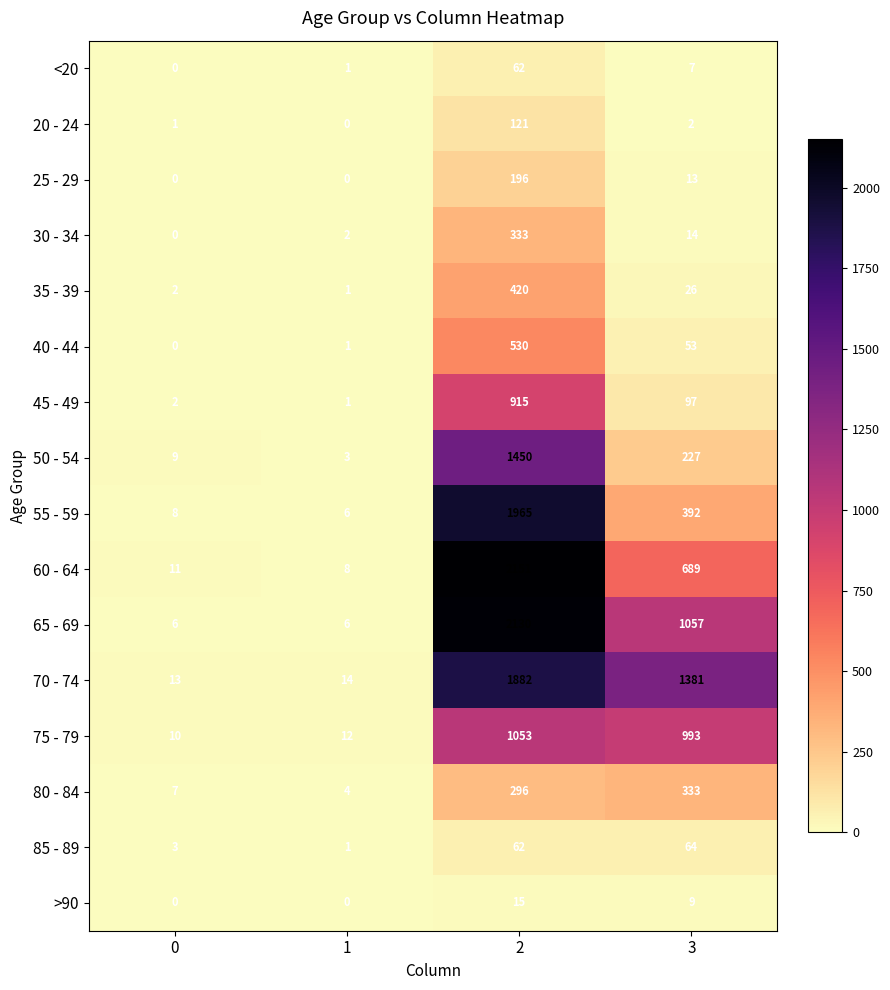

Which series changed the most between 1 and 2?

60 - 64